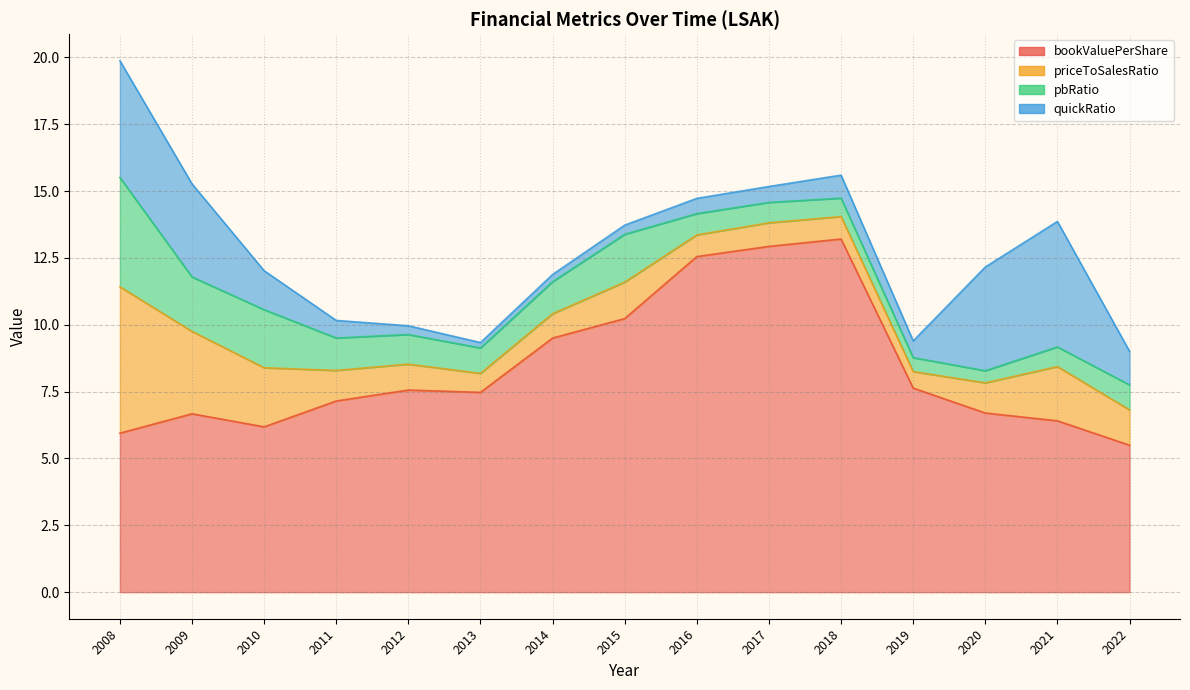

Is the value of bookValuePerShare at 2019 greater than the value of pbRatio at 2017?

Yes